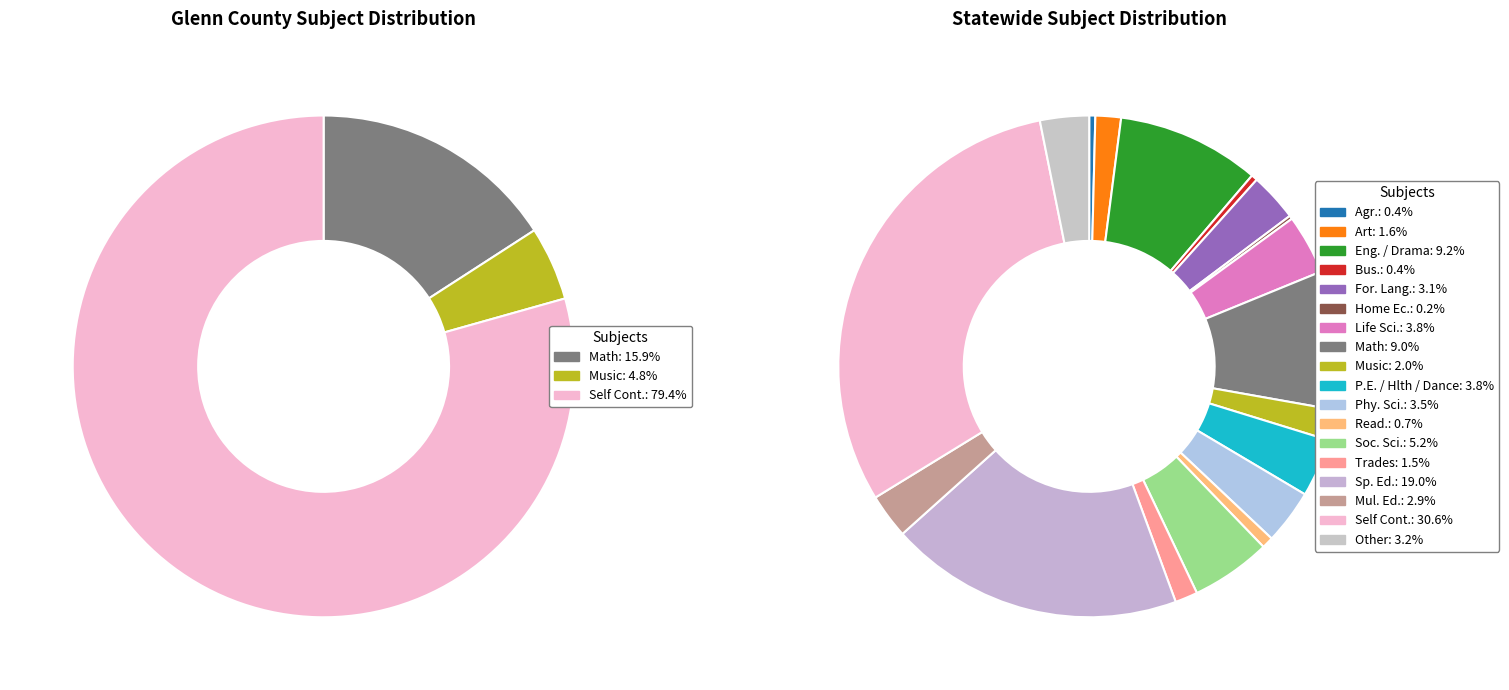

To the nearest percent, what is the combined percentage of Agr. and Eng. / Drama?

10%